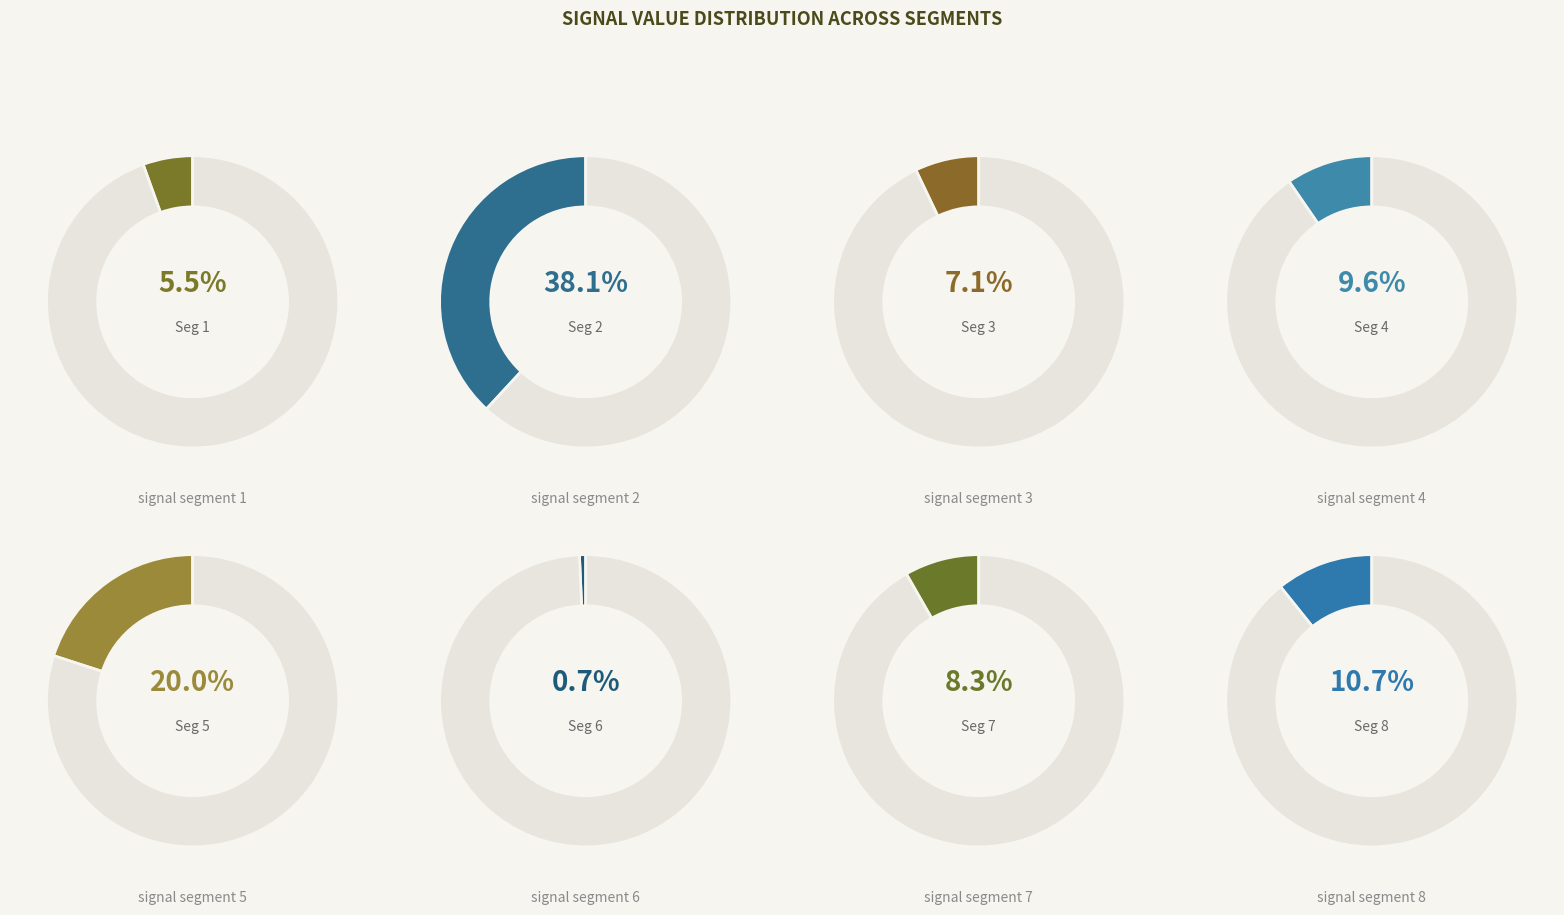

Which slice is the largest?

signal segment 2